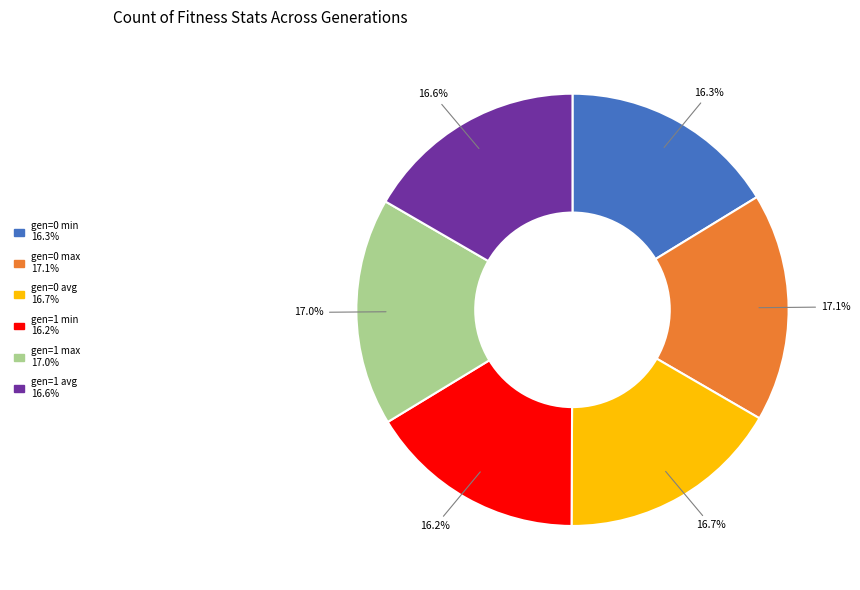

What is the total percentage of gen=0 max and gen=0 avg?

33.8%